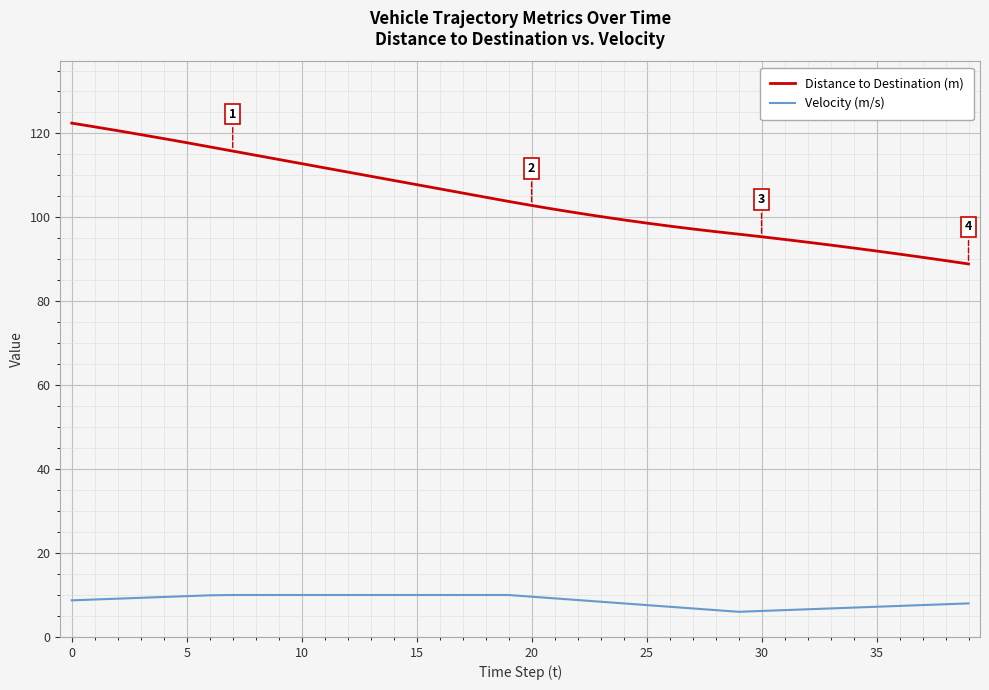

Which series has the largest total across all categories?

Distance to Destination (m)